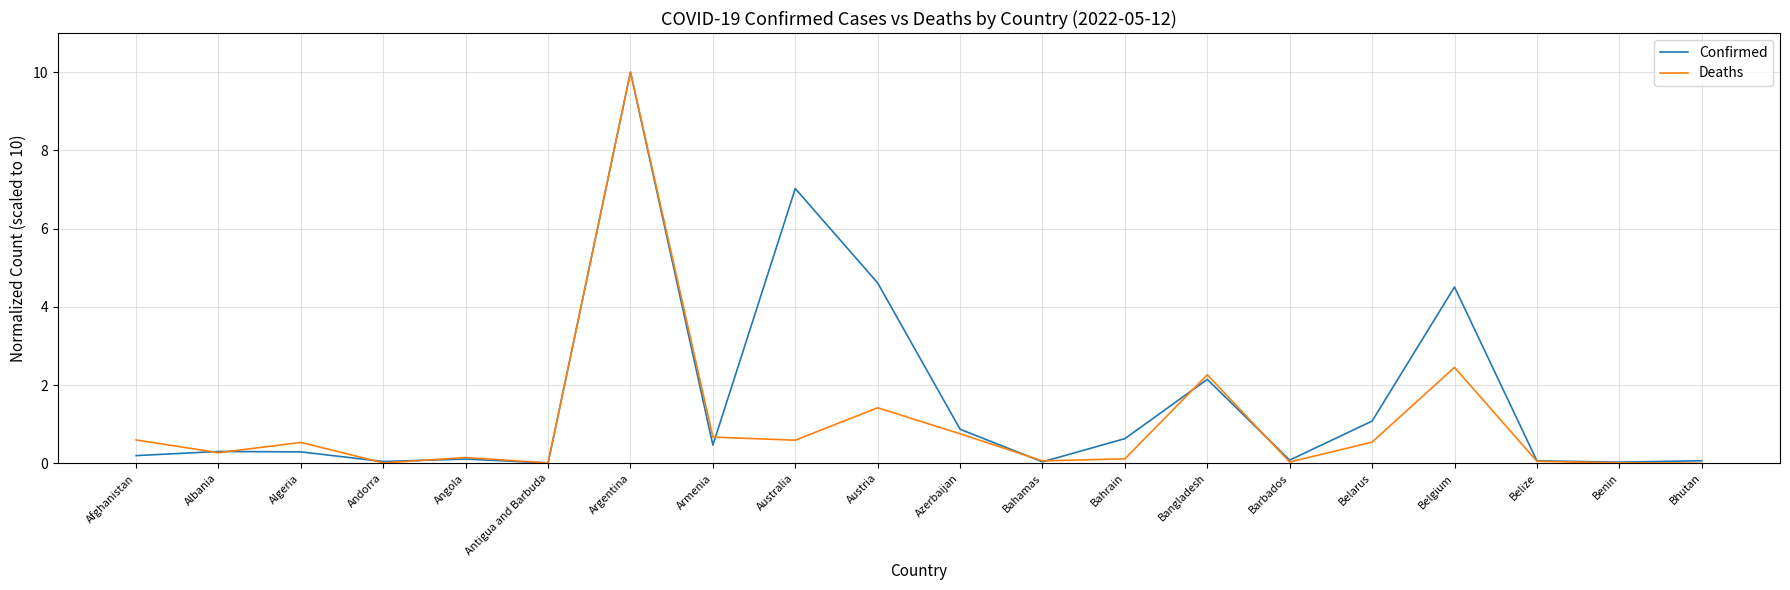

Which series changed the most between Angola and Bhutan?

Deaths